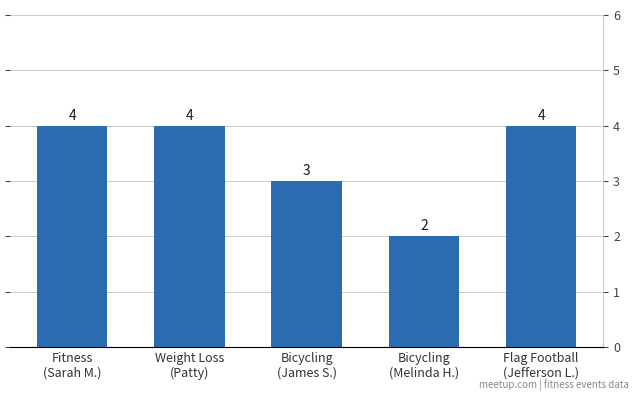

What value does the data have at Fitness
(Sarah M.)?

4